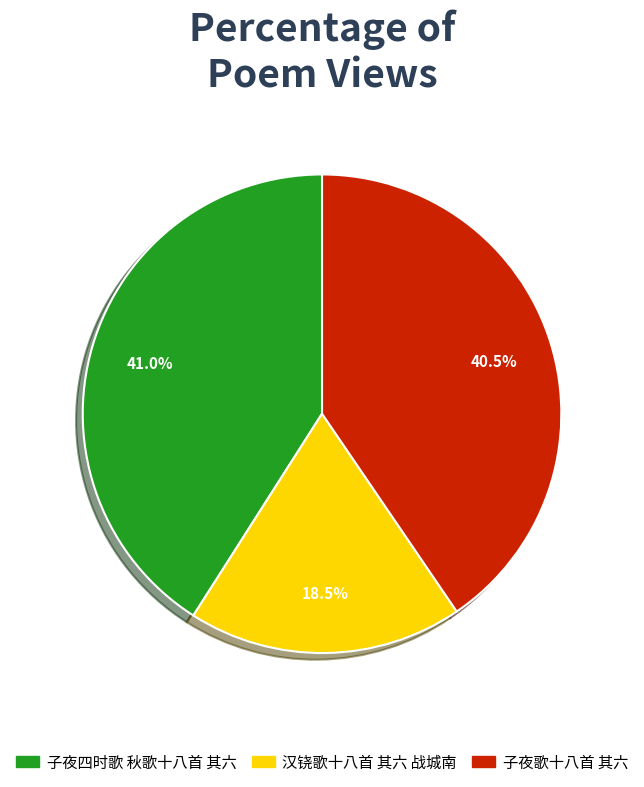

To the nearest percent, what is the combined percentage of 汉铙歌十八首 其六 战城南 and 子夜歌十八首 其六?

59%